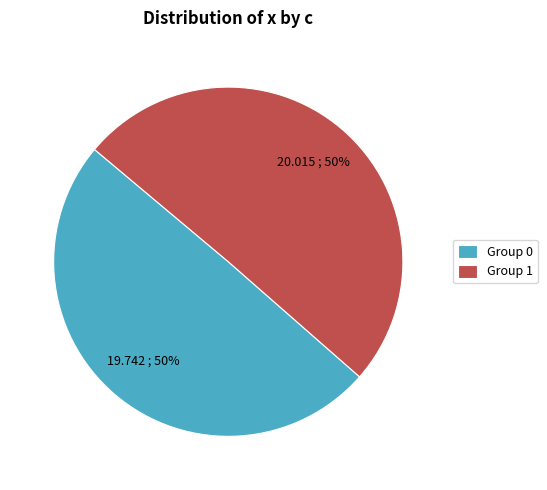

Is it true that Group 1 is 58% of the pie?

False